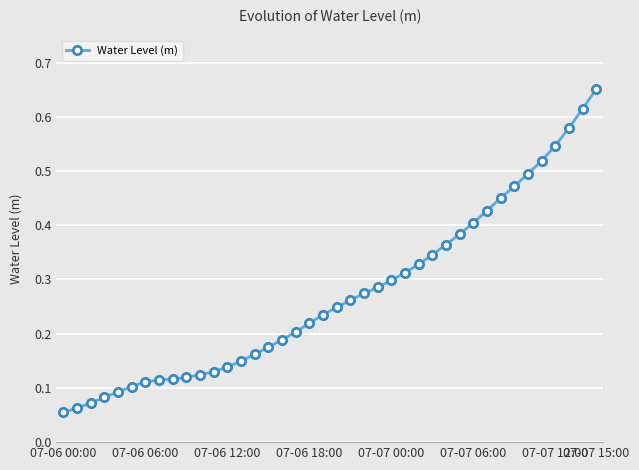

What is the sum of all values?

10.9